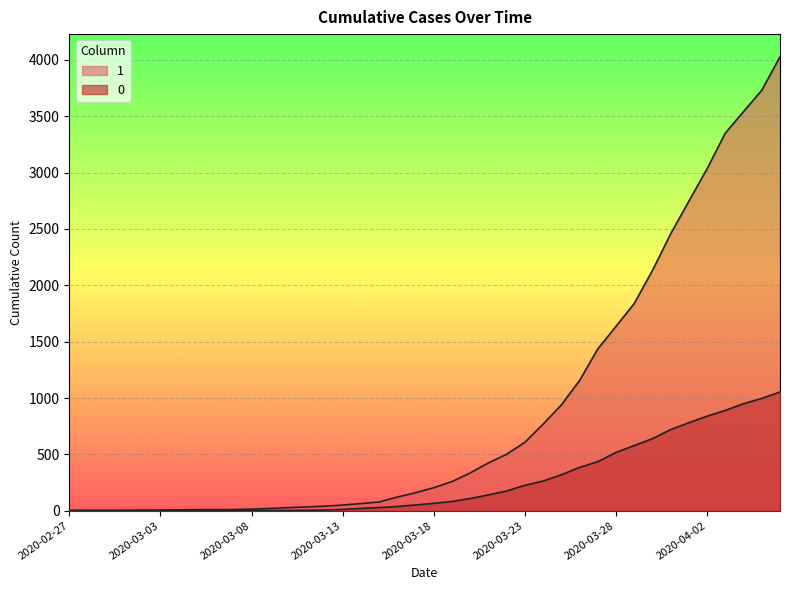

What are all the series names shown in the legend?

1, 0